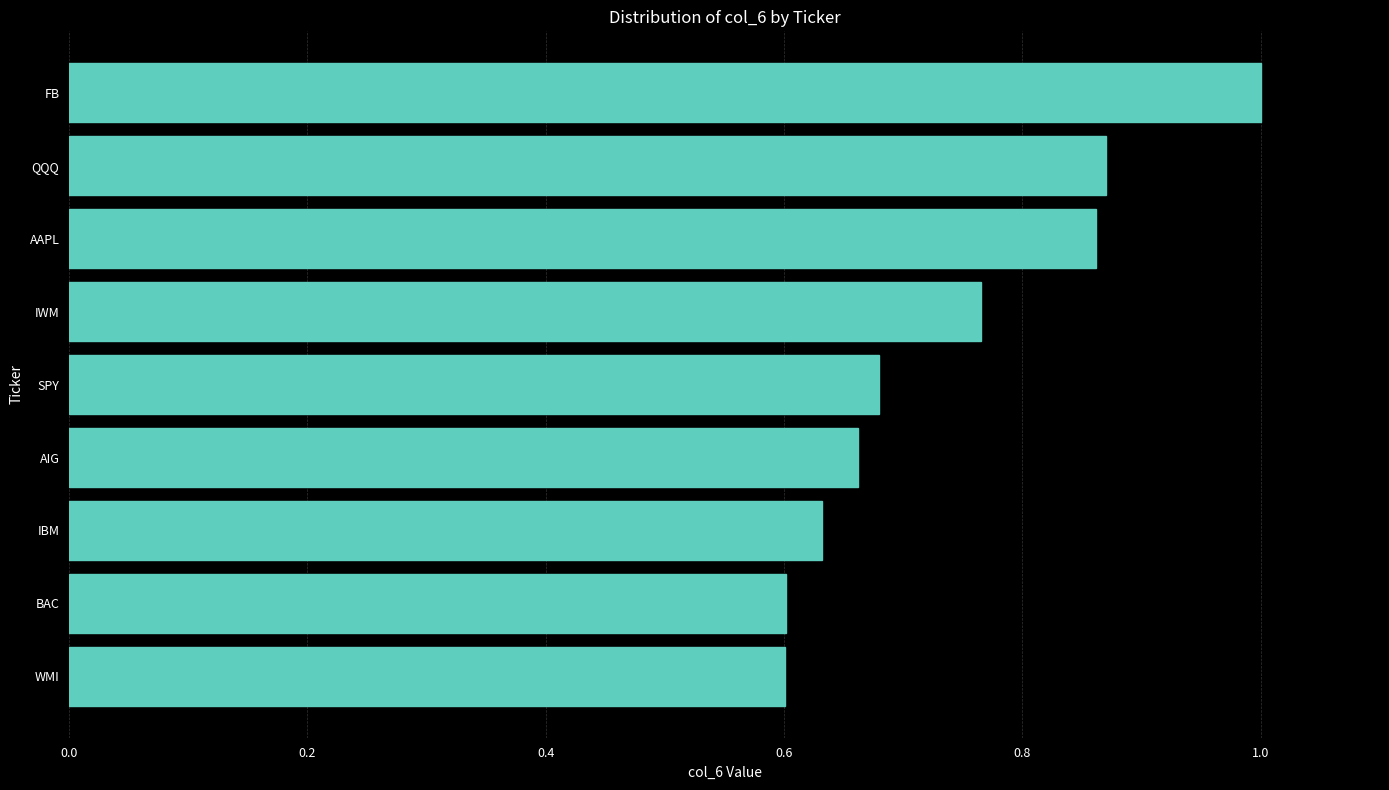

Count the number of categories in the chart.

9